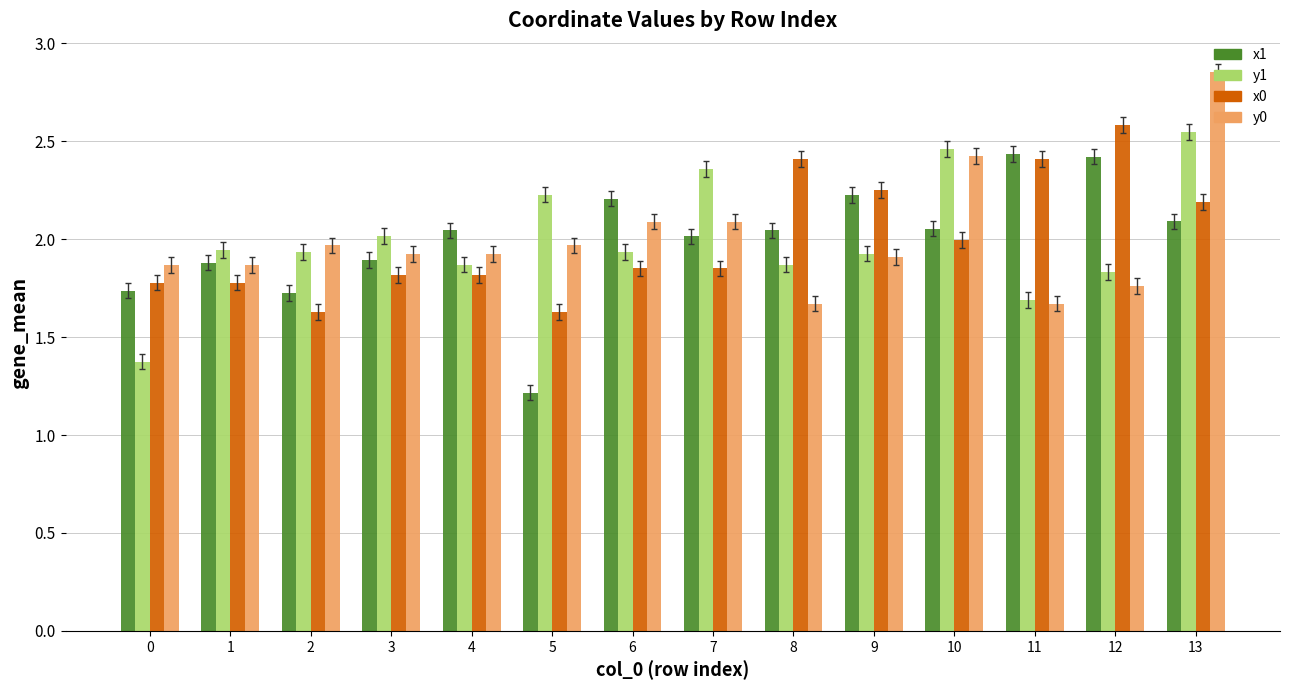

At which category does the chart reach its minimum across all series?

5